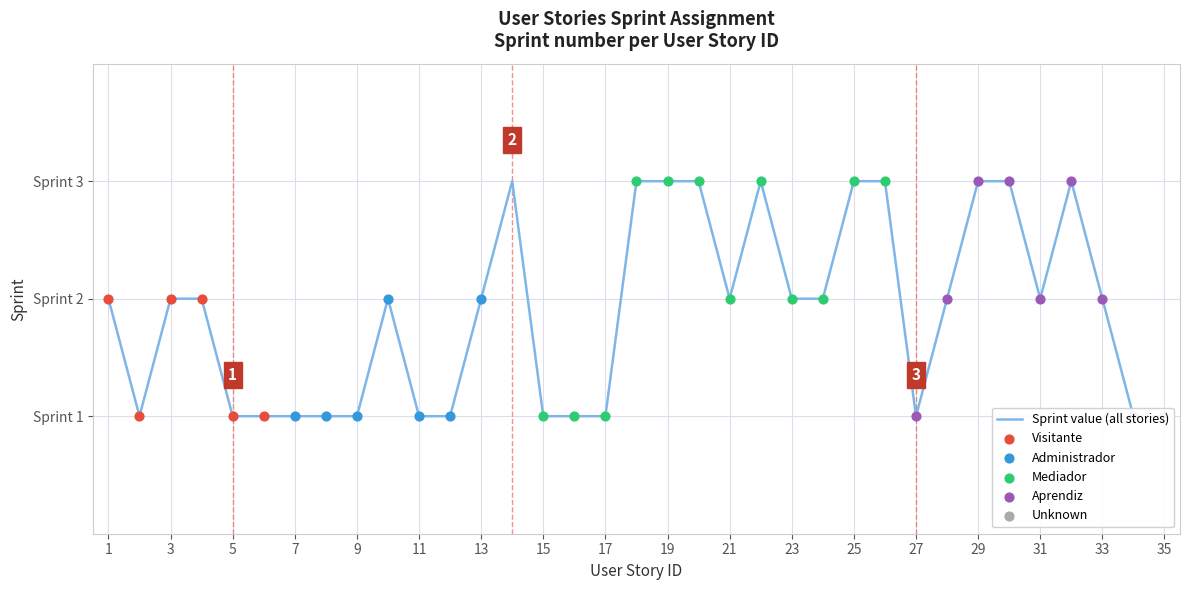

Between 34 and 9, which is larger?

34